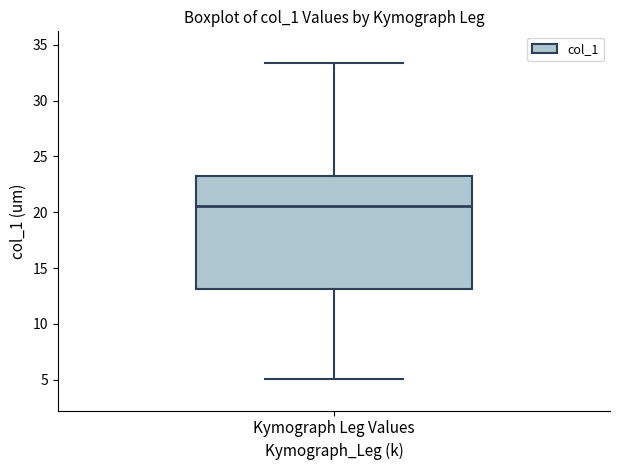

Read this box plot against the y-axis: the position of the median line, the range covered by the box, and the ends of both whiskers. The values are not printed on the chart, so give them approximately, as read against the axis.

median 20.5, box 13.0 to 23.0, whiskers 5.0 to 33.5